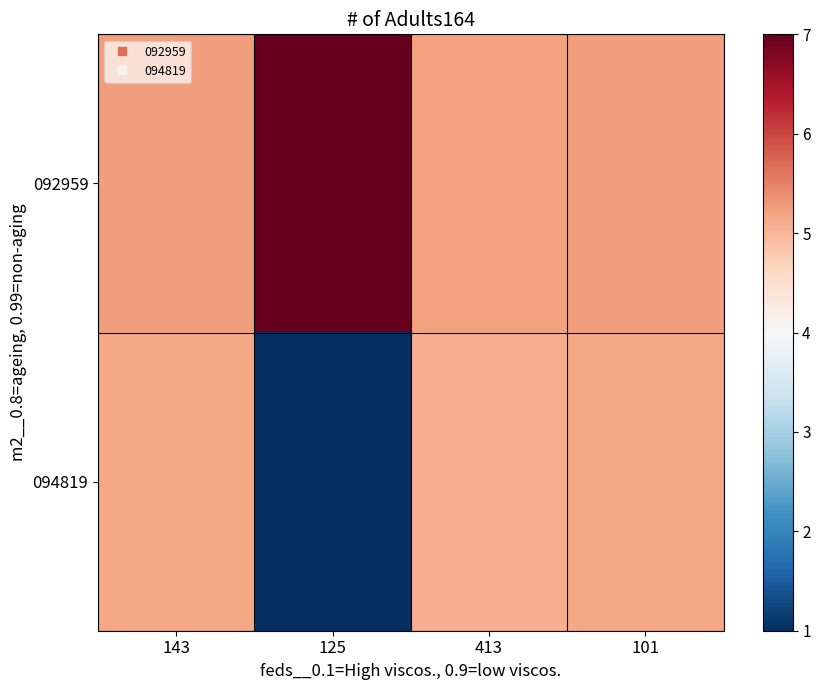

Which series has the largest total across all categories?

092959